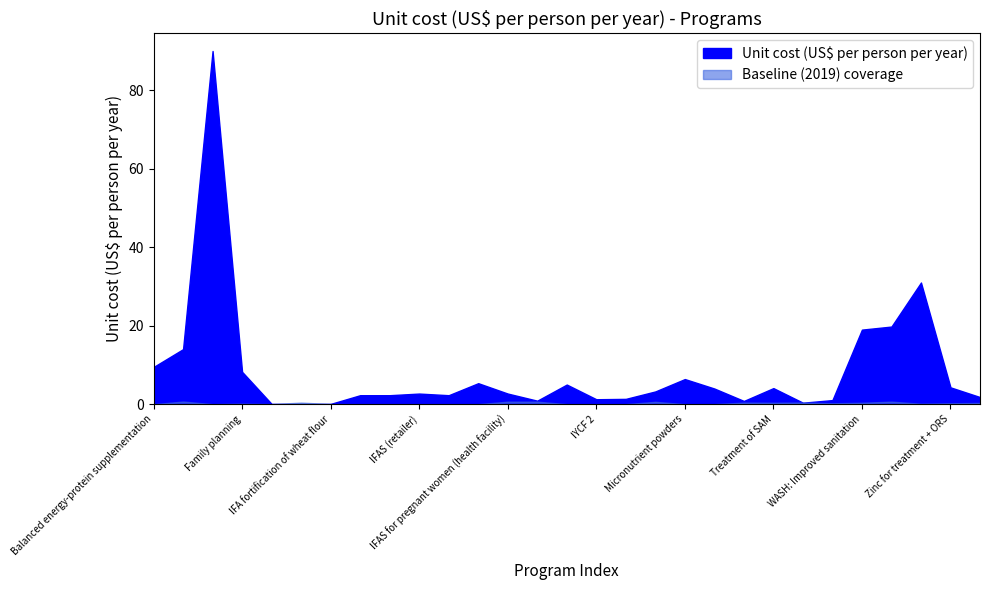

Between IFAS for pregnant women (community) and Vitamin A supplementation, which is larger?

IFAS for pregnant women (community)